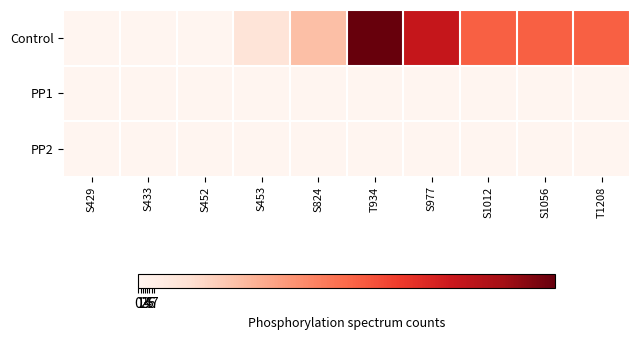

At T934, list the series in order from smallest to largest.

PP1, PP2, Control